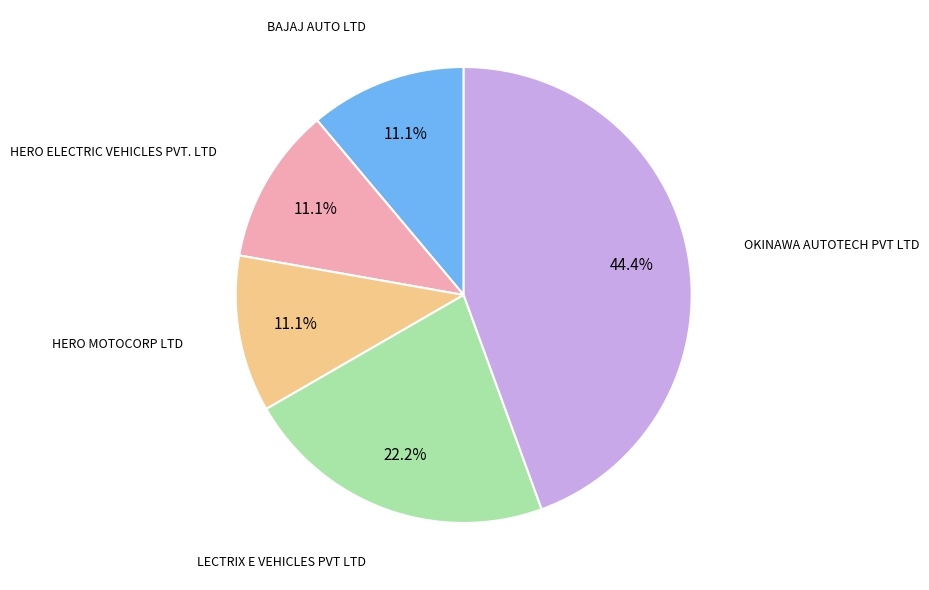

Is there any slice that represents more than half of the pie?

No